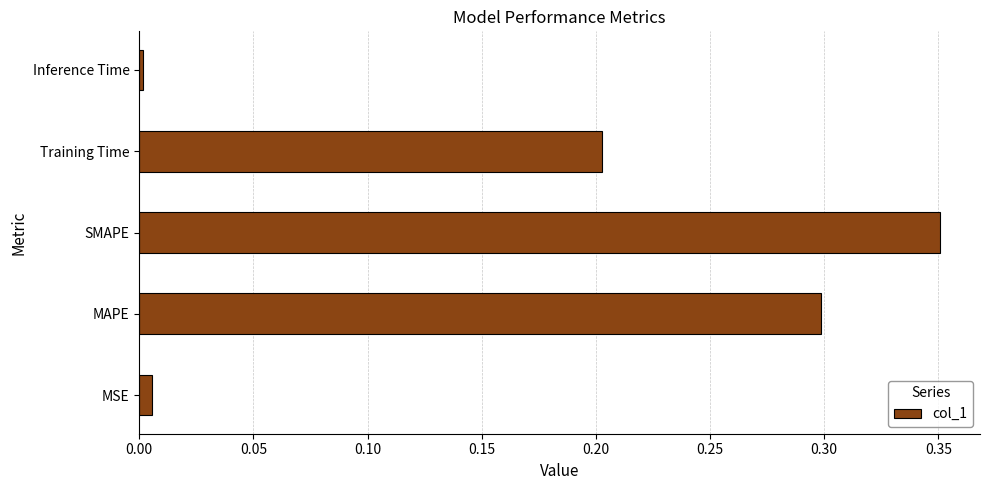

Is it true that the value at MAPE is 0.3?

True